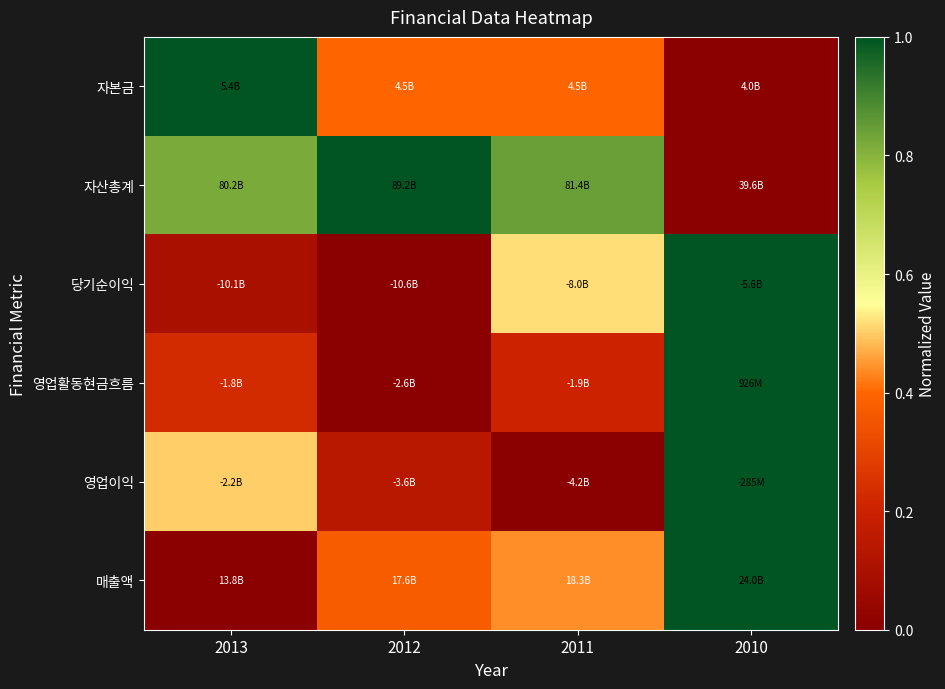

What is the total value across all series at 2013?

2.6